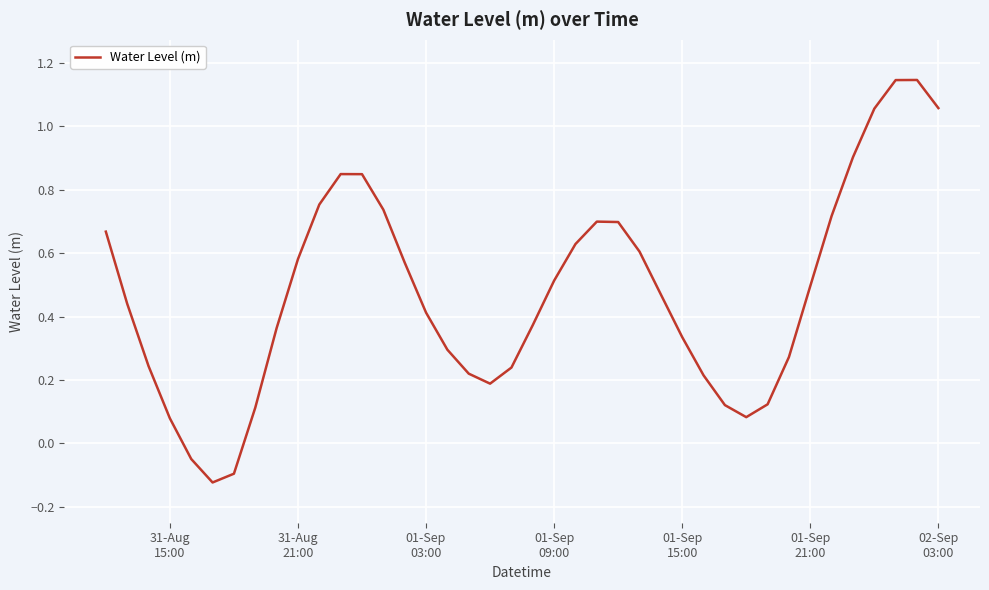

What is the difference between the maximum and minimum values?

1.3